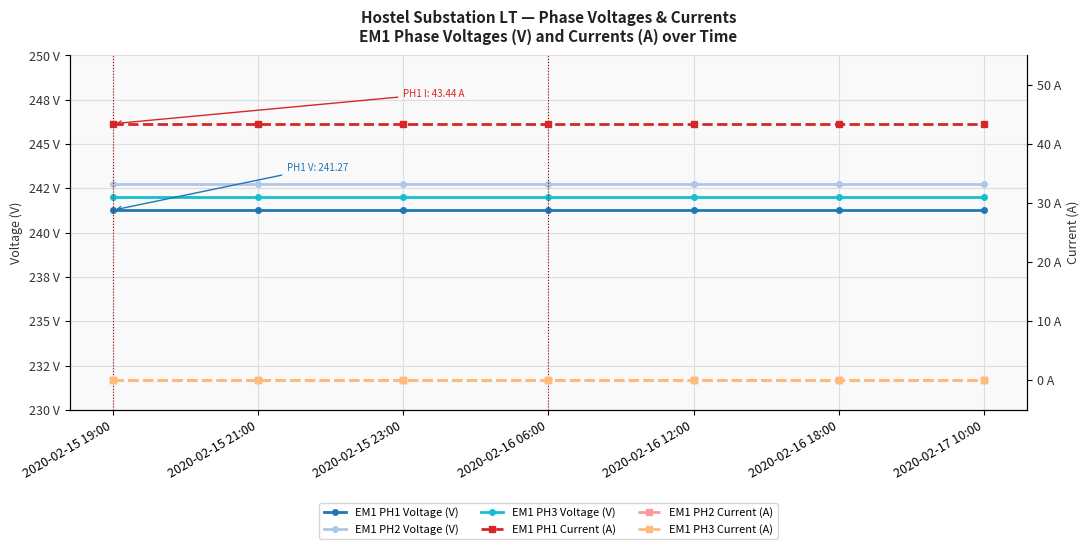

The value of EM1 PH3 Voltage (V) at 2020-02-16 18:00 is 242.0. True or false?

True